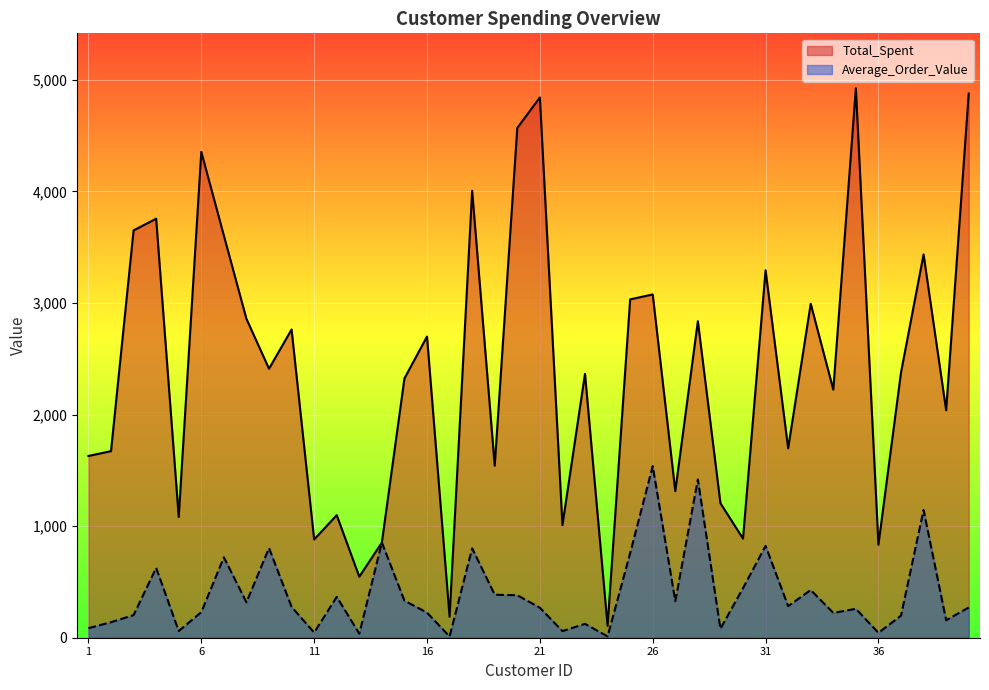

List the series in order of their peak value, highest first.

Total_Spent, Average_Order_Value